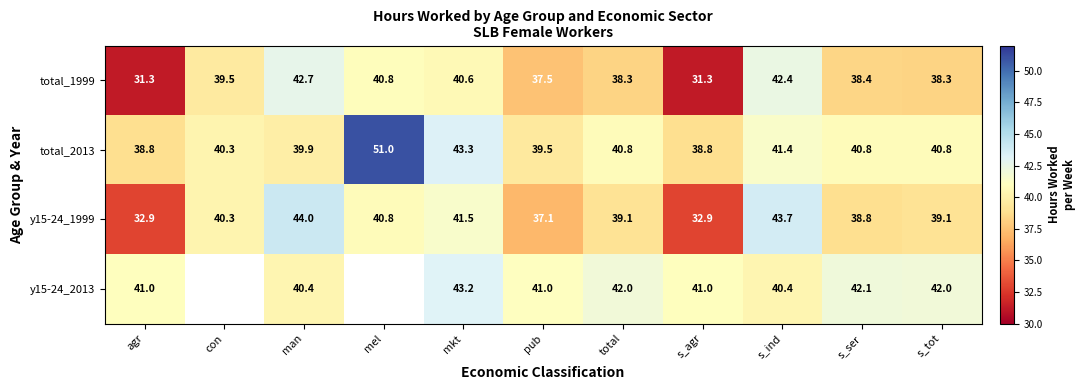

The y15-24_2013 series shows 71.0 at s_ser. True or false?

False